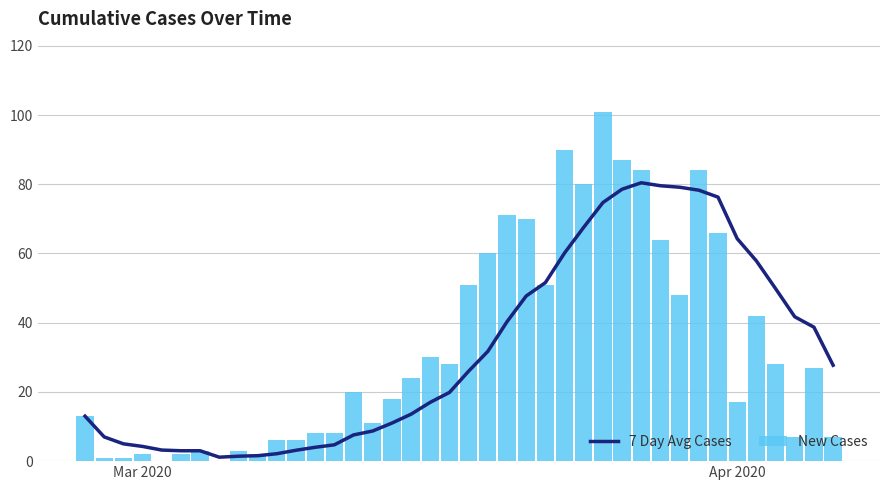

What is the sum of all New Cases values?

1320